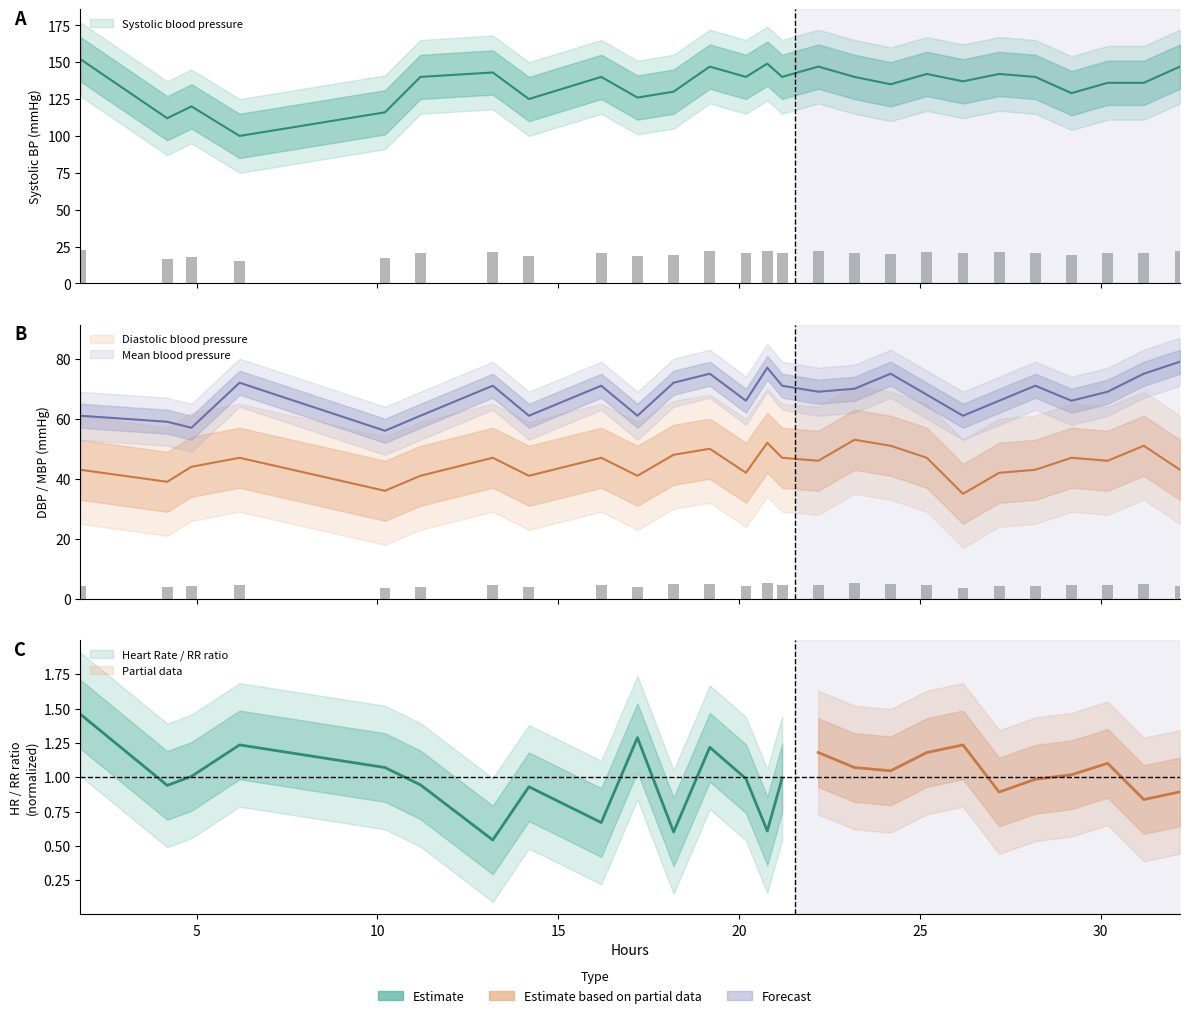

What is the difference between the maximum and minimum values in the Diastolic blood pressure series?

18